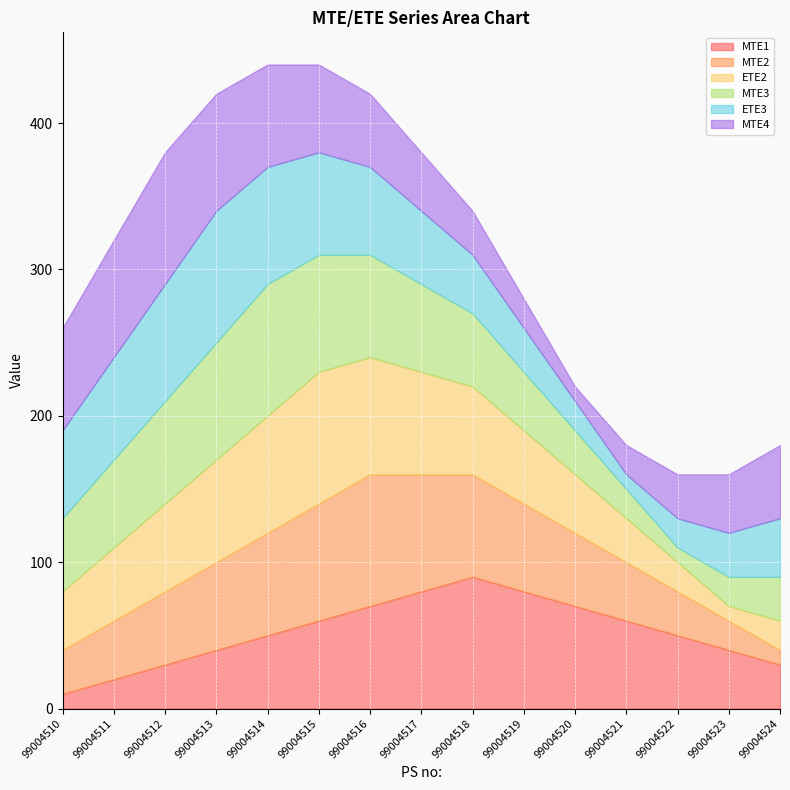

True or false: MTE1 and MTE4 cross at least once.

False